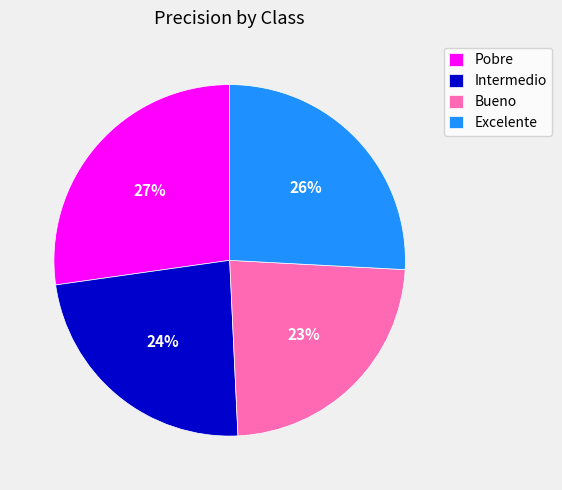

To the nearest percent, what is the combined percentage of Excelente and Pobre?

53%